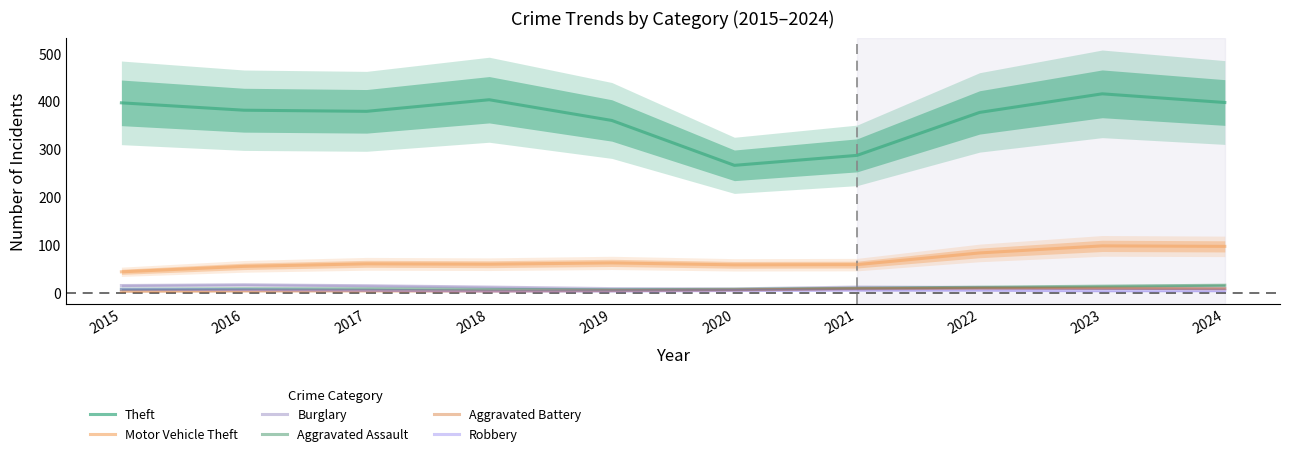

What is the sum of all Robbery values?

53.0